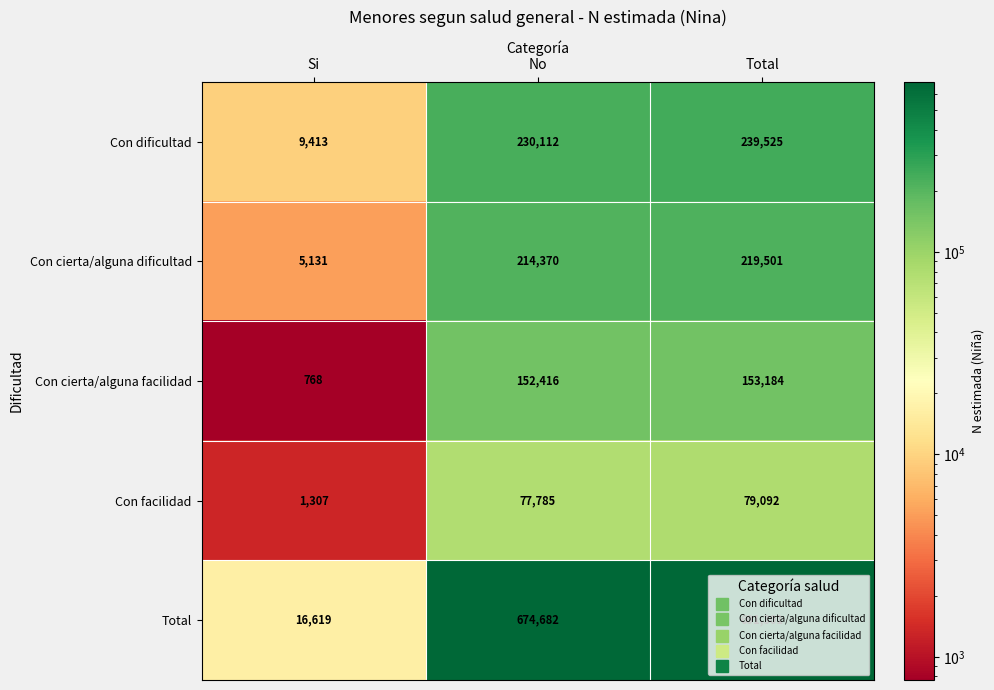

At how many categories does at least one series exceed 85888?

2